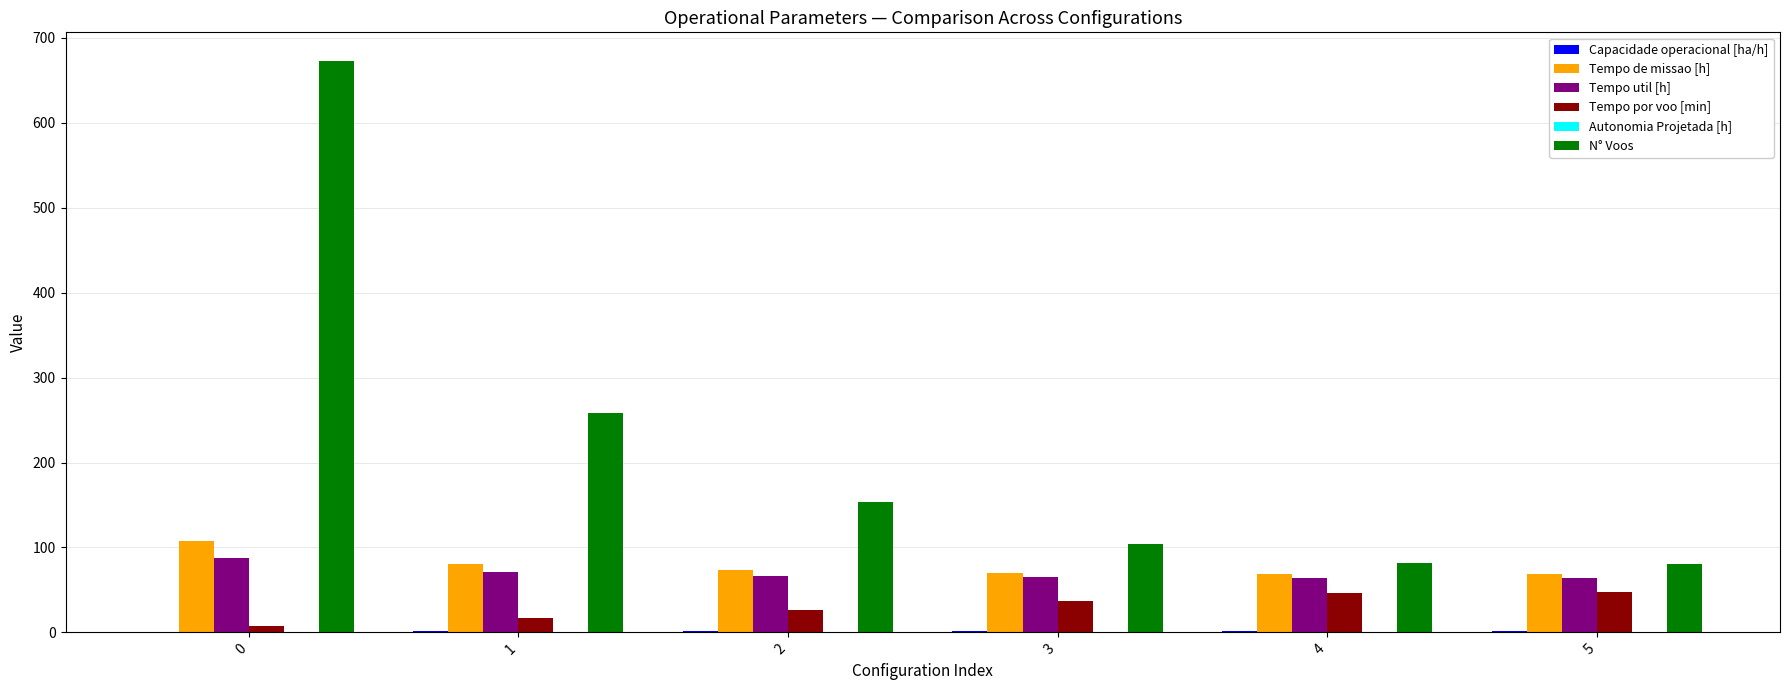

Are the bars grouped side by side (vs. stacked)?

Yes